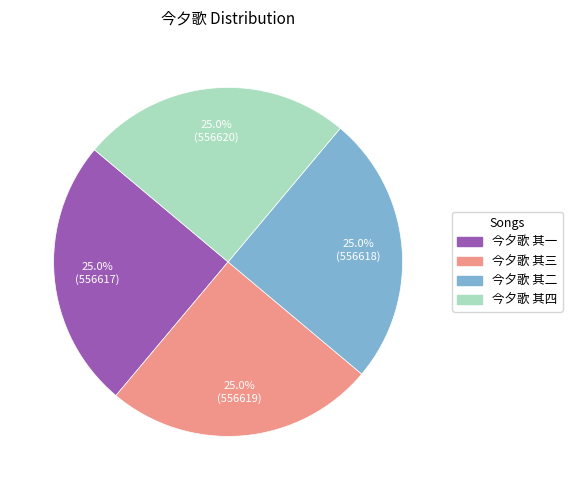

How many segments does this pie chart have?

4